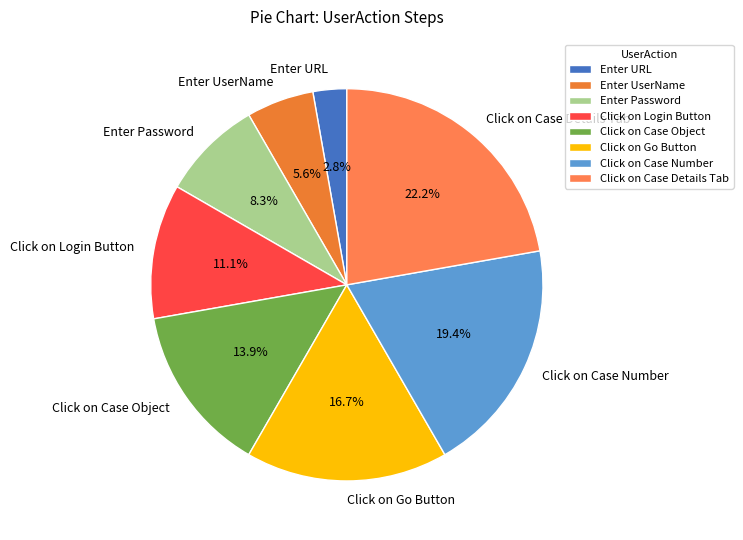

Does any single category account for the majority?

No